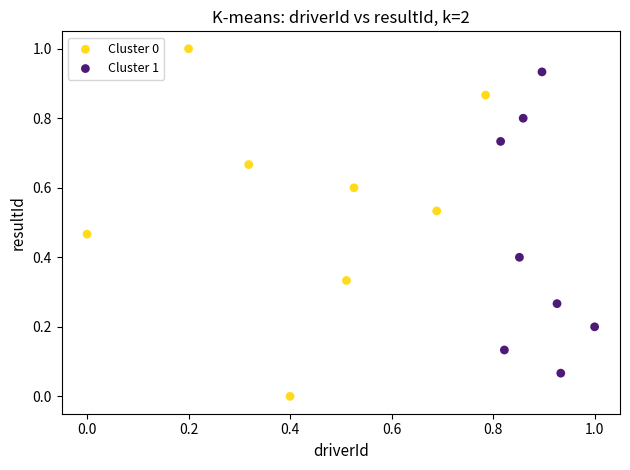

Which series reaches the minimum Y coordinate?

Cluster 0